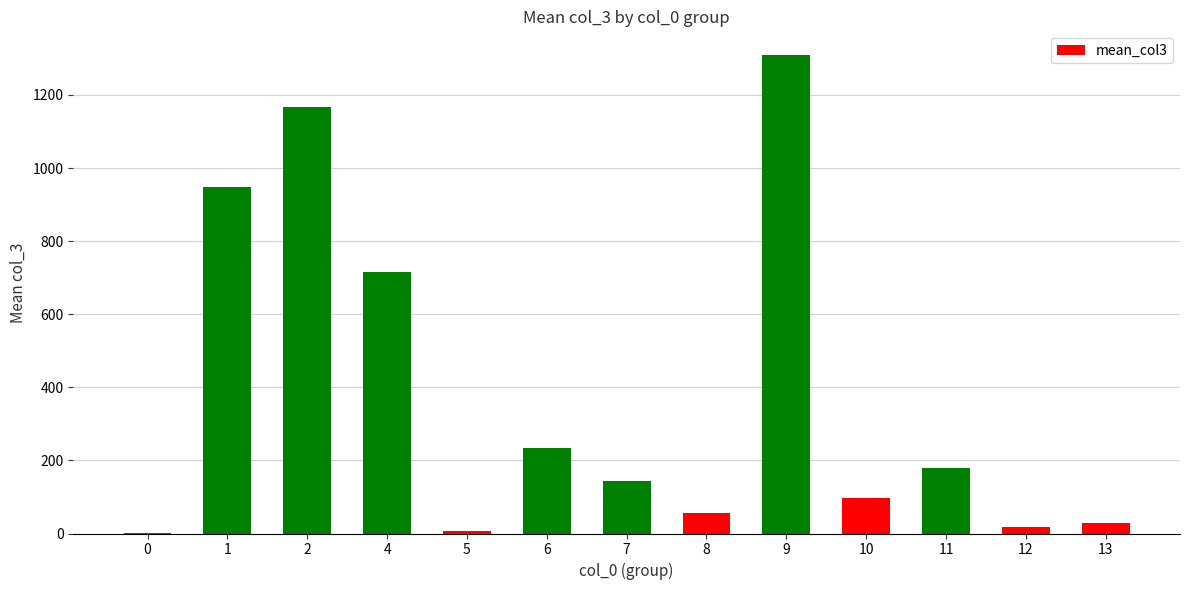

Count the number of values greater than 143.

7